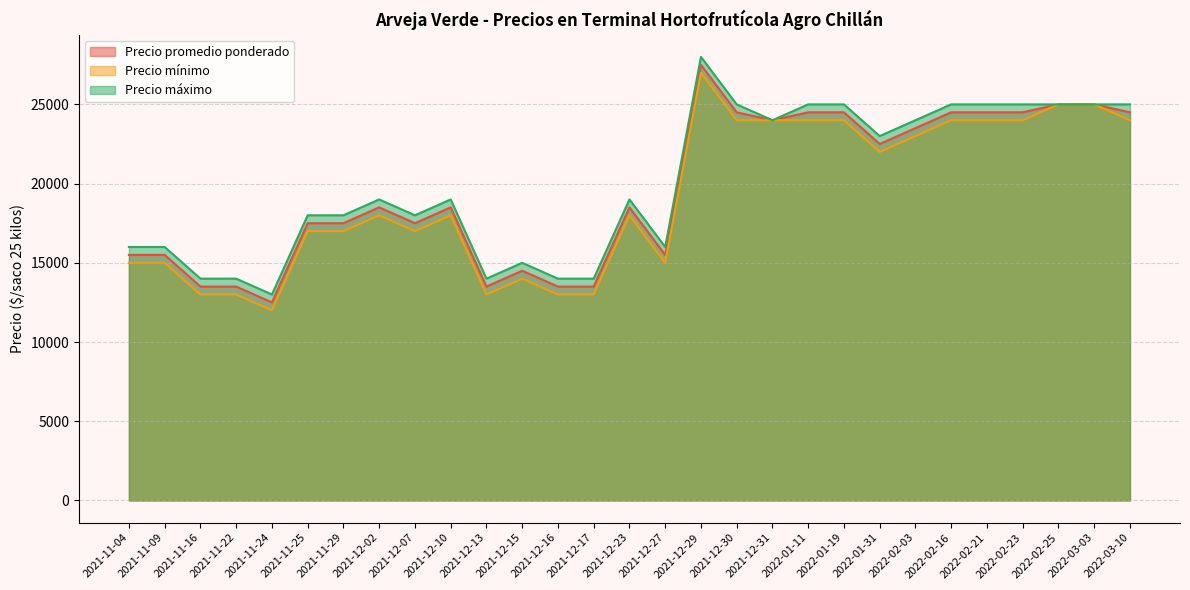

What is the total value across all series at 2021-11-16?

40500